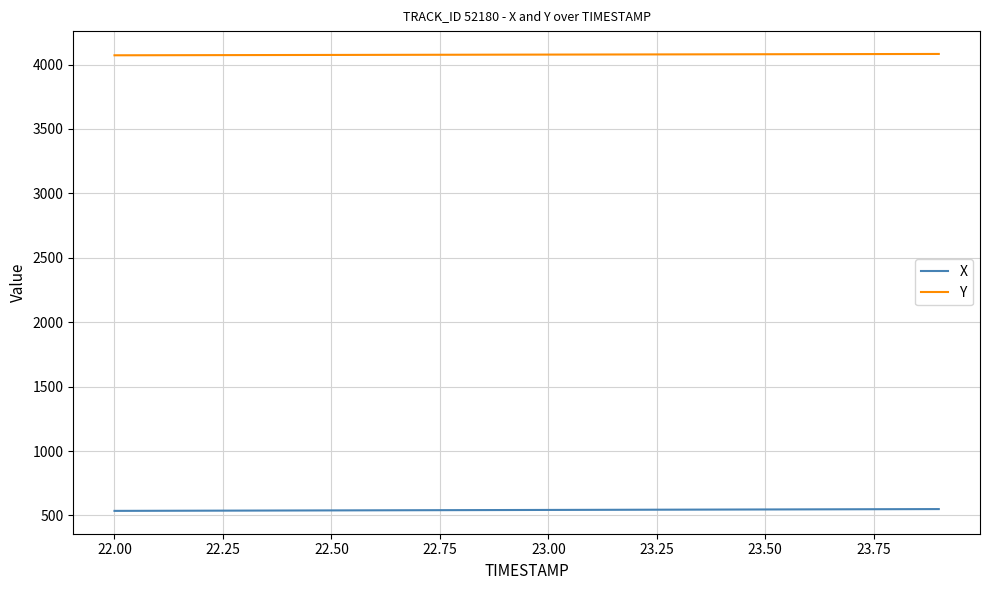

What is the smallest value displayed?

535.5